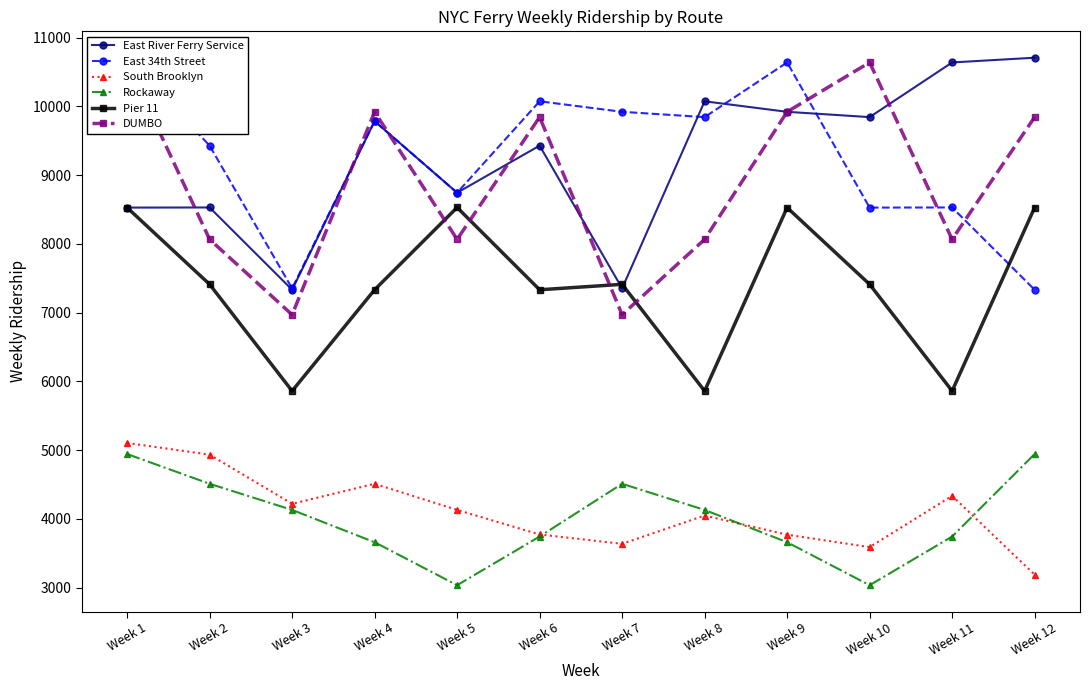

Between Week 1 and Week 4, which series saw the biggest shift?

Rockaway